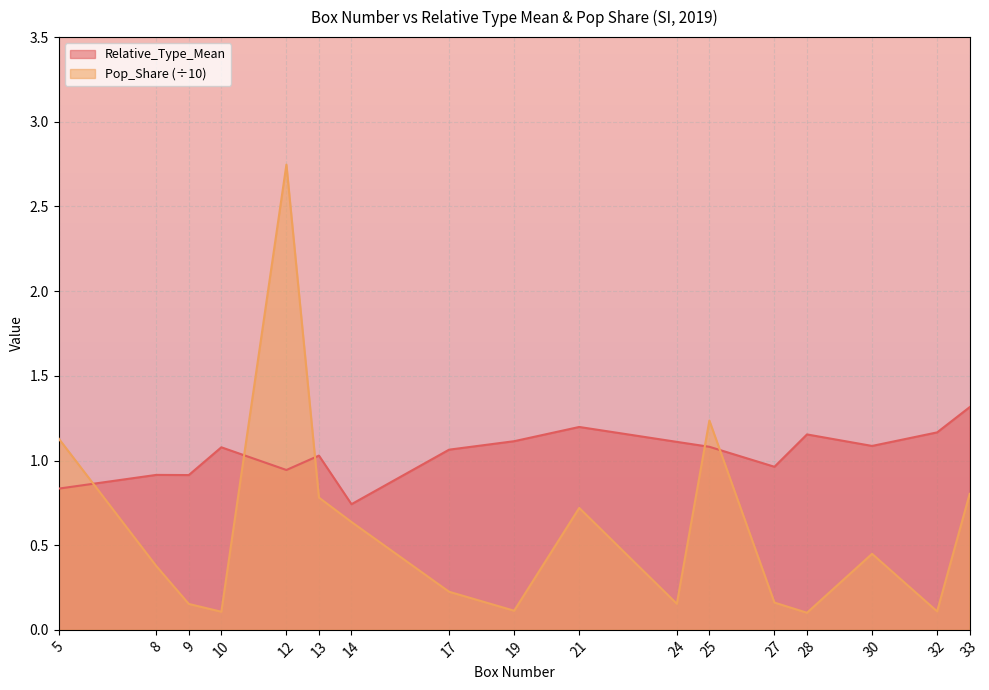

True or false: Relative_Type_Mean has a value of 1.5 at 10.

False